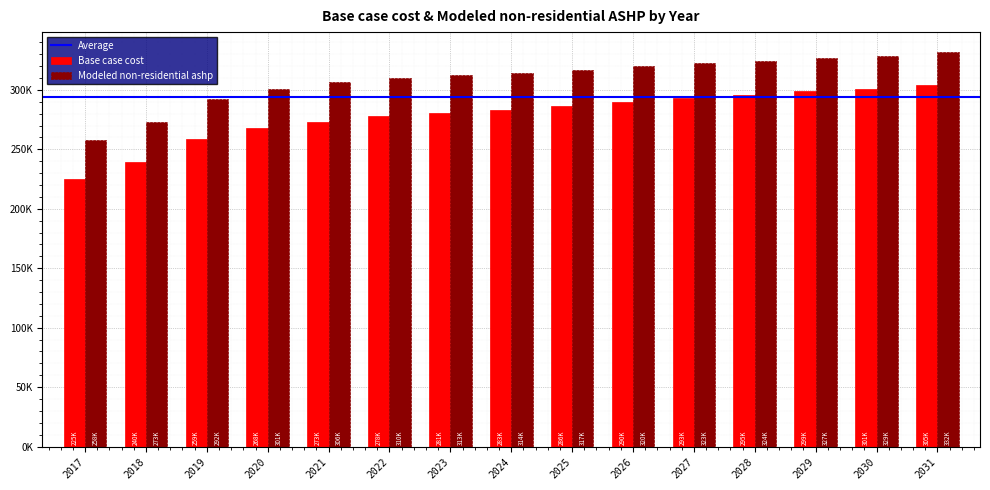

Are the bars horizontal?

No